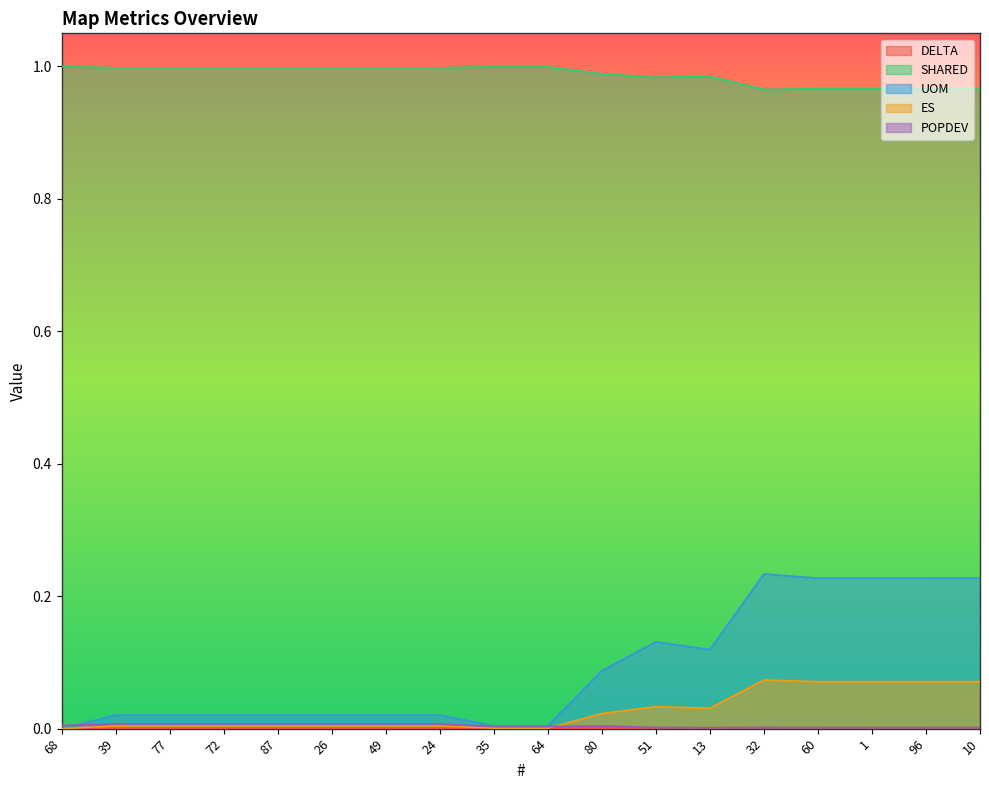

Which series has the largest total across all categories?

SHARED